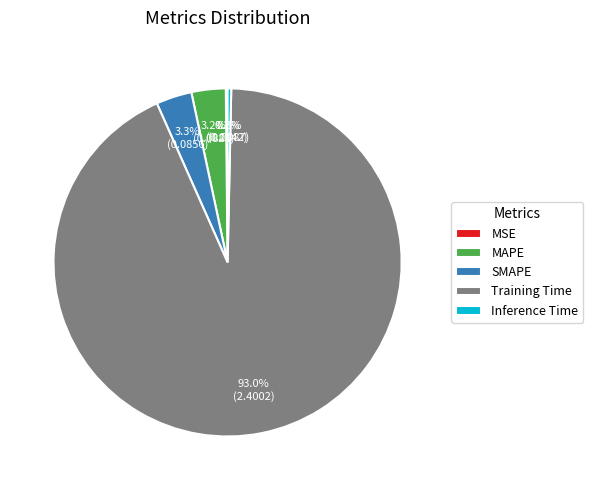

To the nearest percent, what is the average slice percentage?

20%